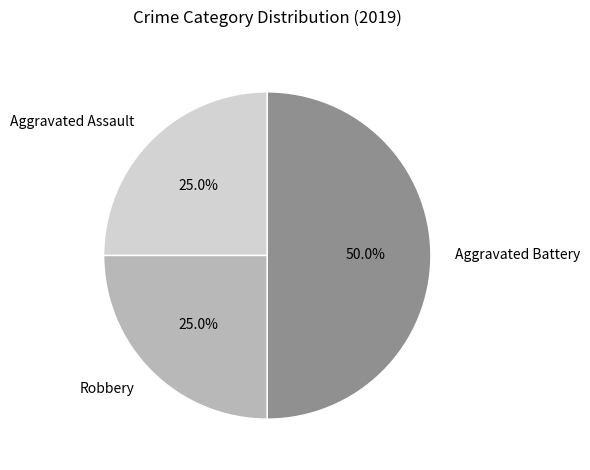

The Aggravated Assault slice represents 13% of the pie. True or false?

False